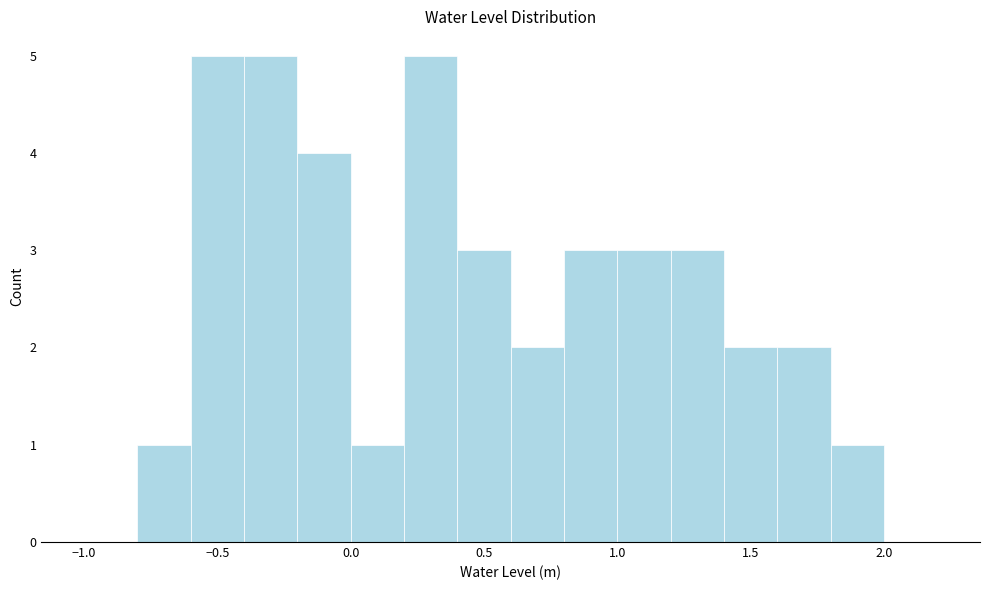

How tall is the bar that spans 0.8 to 1.0 on the x-axis? The values are not printed on the chart, so give them approximately, as read against the axis.

3